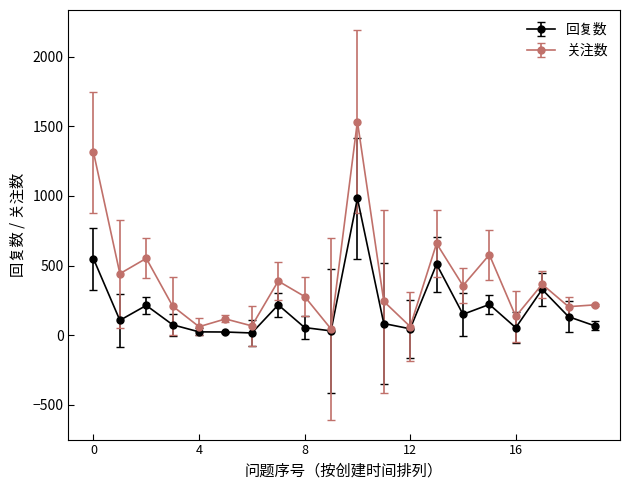

What is the maximum value shown in the chart?

1535